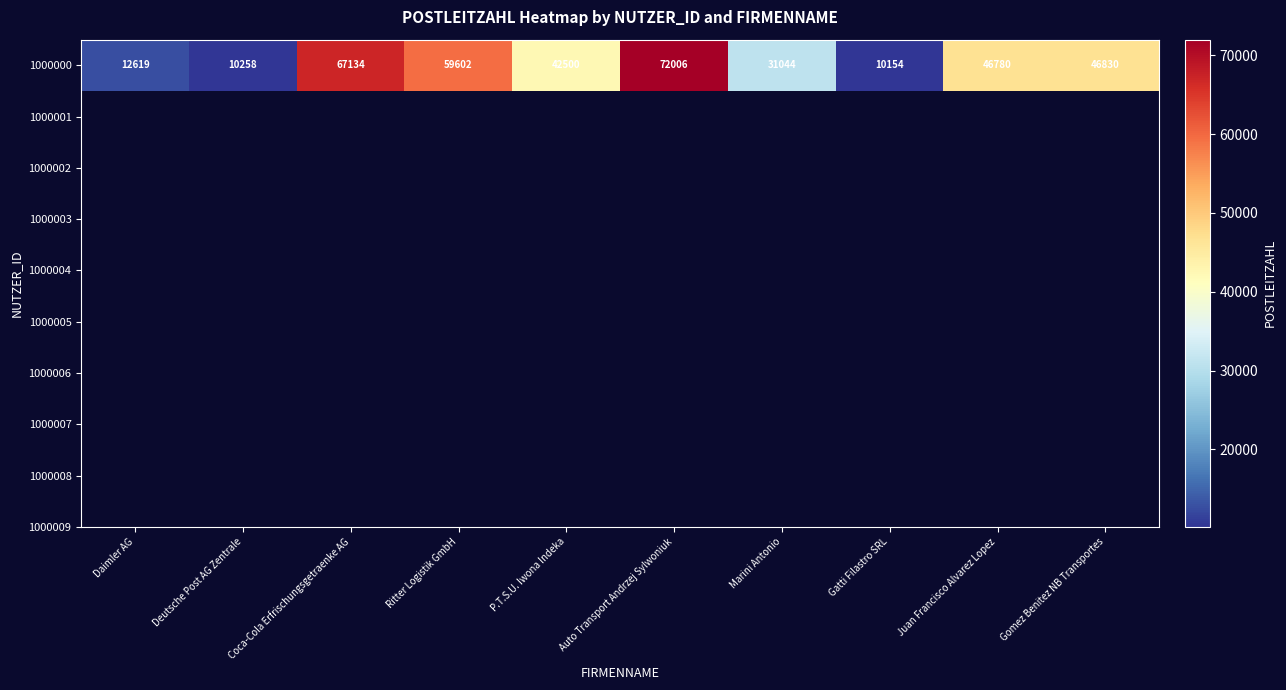

Between Marini Antonio and Gatti Filastro SRL, which is larger?

Marini Antonio